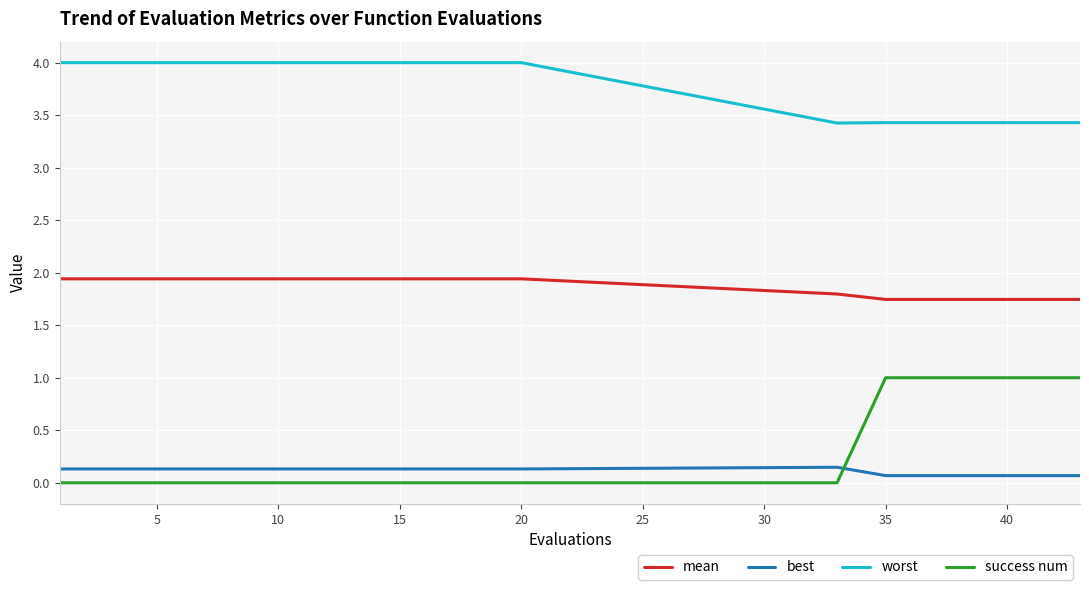

Does the chart display data point markers on the line(s)?

No